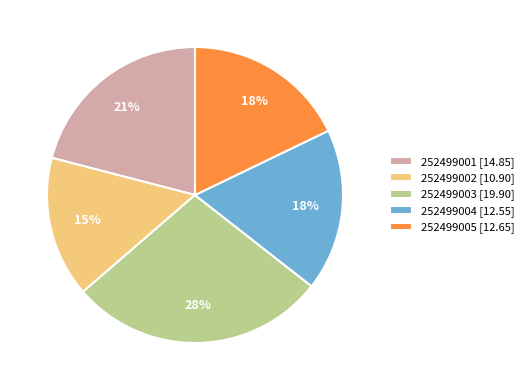

How many segments does this pie chart have?

5